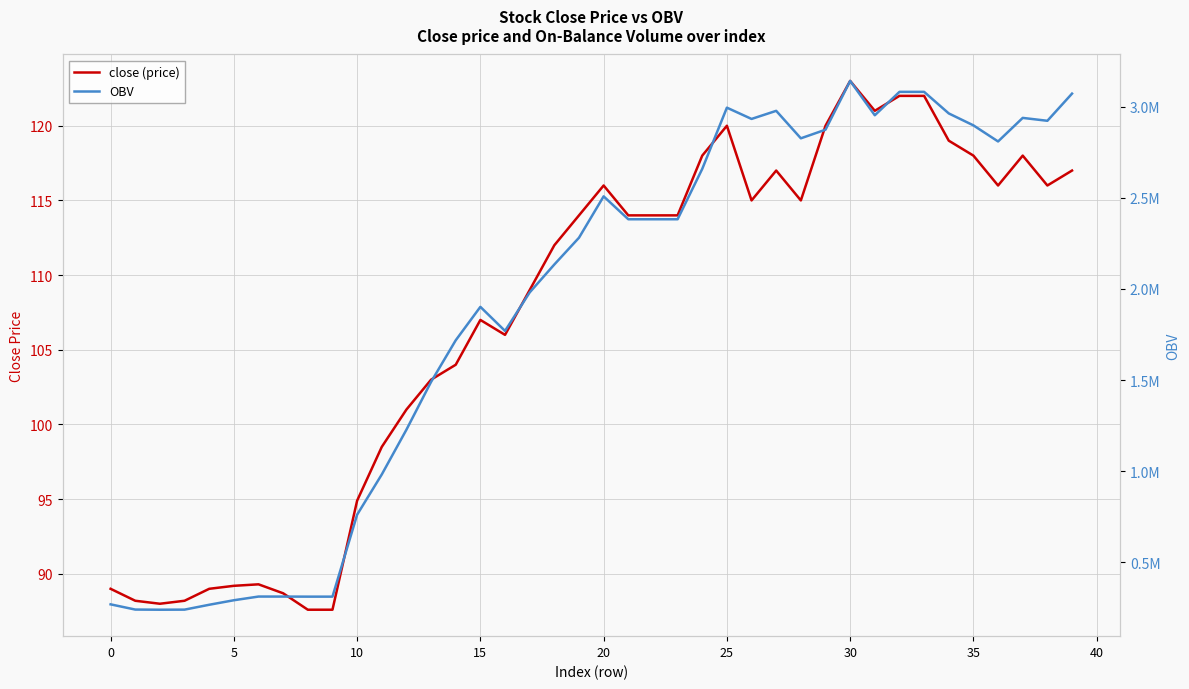

Read the OBV value at 0.

240453.5